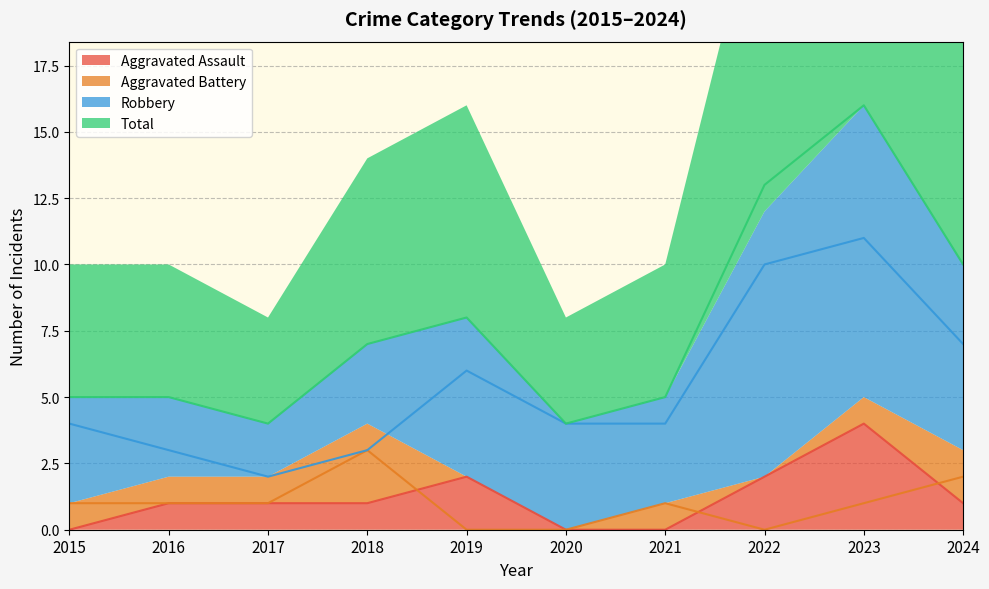

Which label corresponds to the smallest value in the chart?

2015